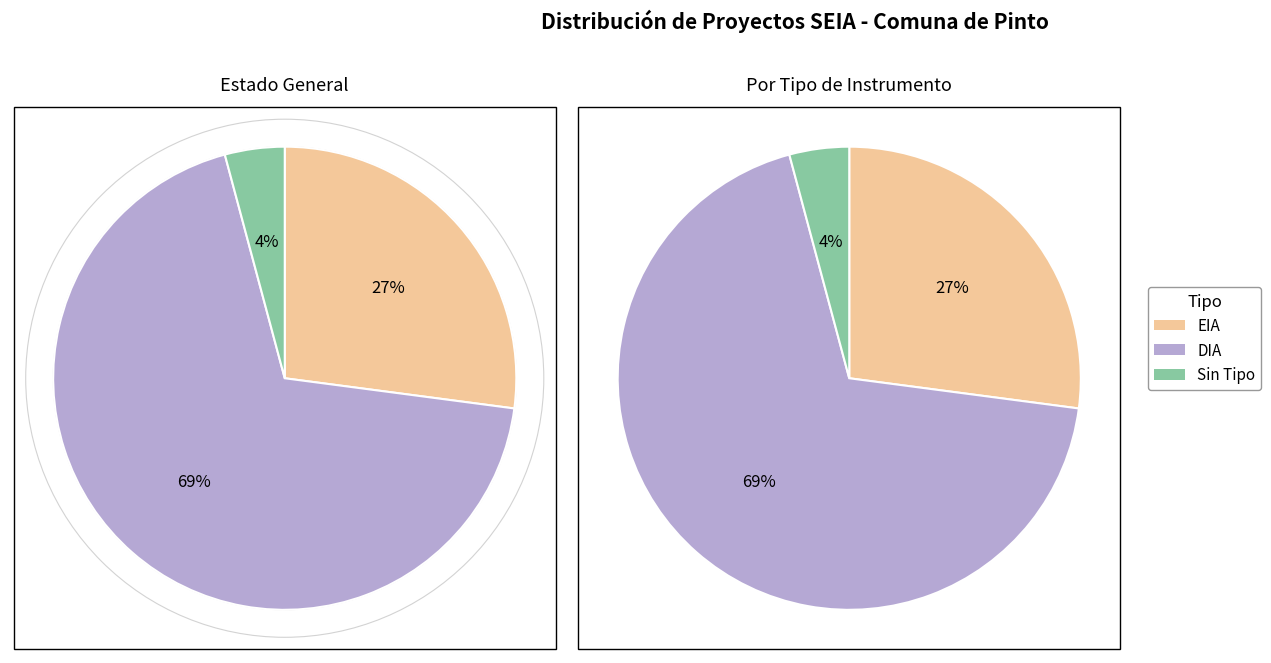

To the nearest percent, what is the difference between the largest and smallest slice percentages?

65%